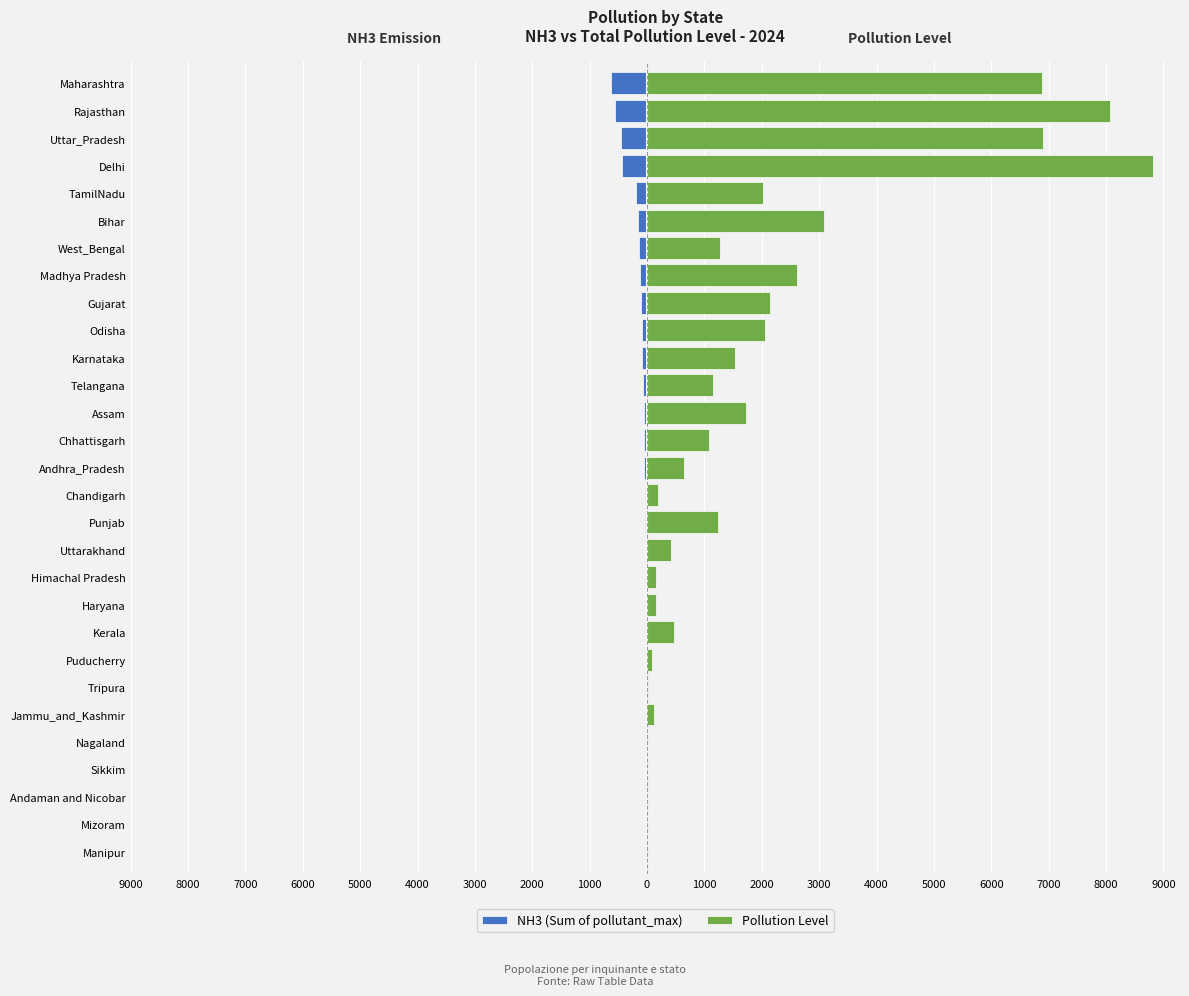

How many values in NH3 (Sum of pollutant_max) are below zero?

25